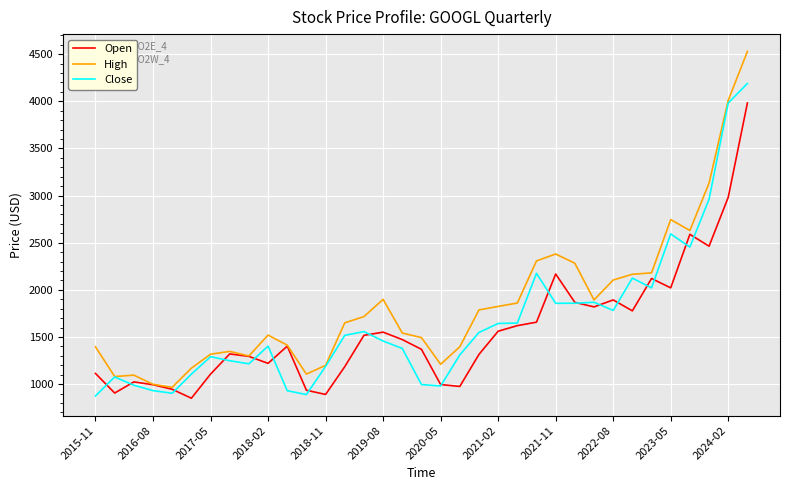

List the series in order of their peak value, highest first.

High, Close, Open